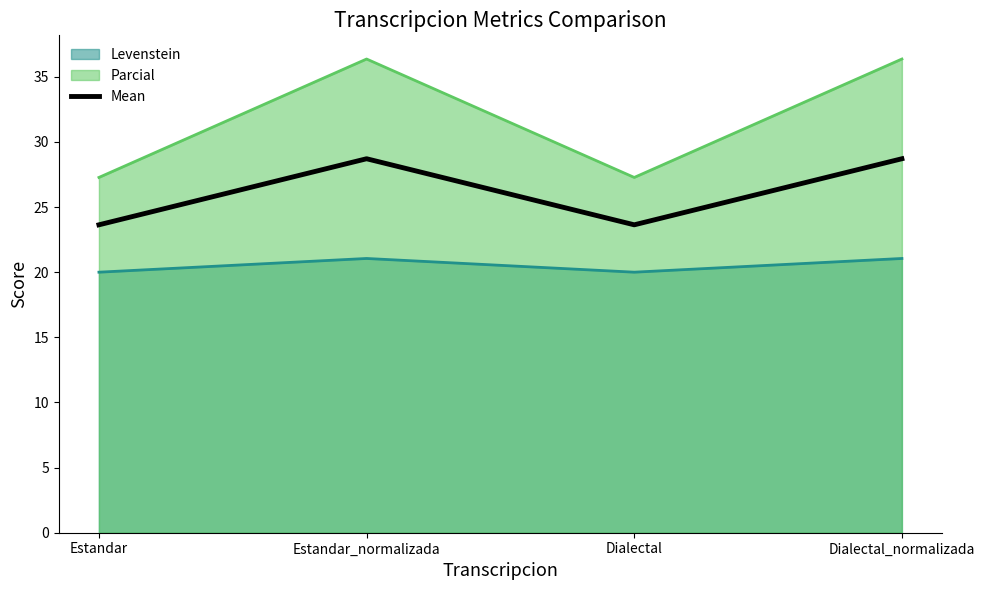

The value at Dialectal_normalizada is 51.3. True or false?

False